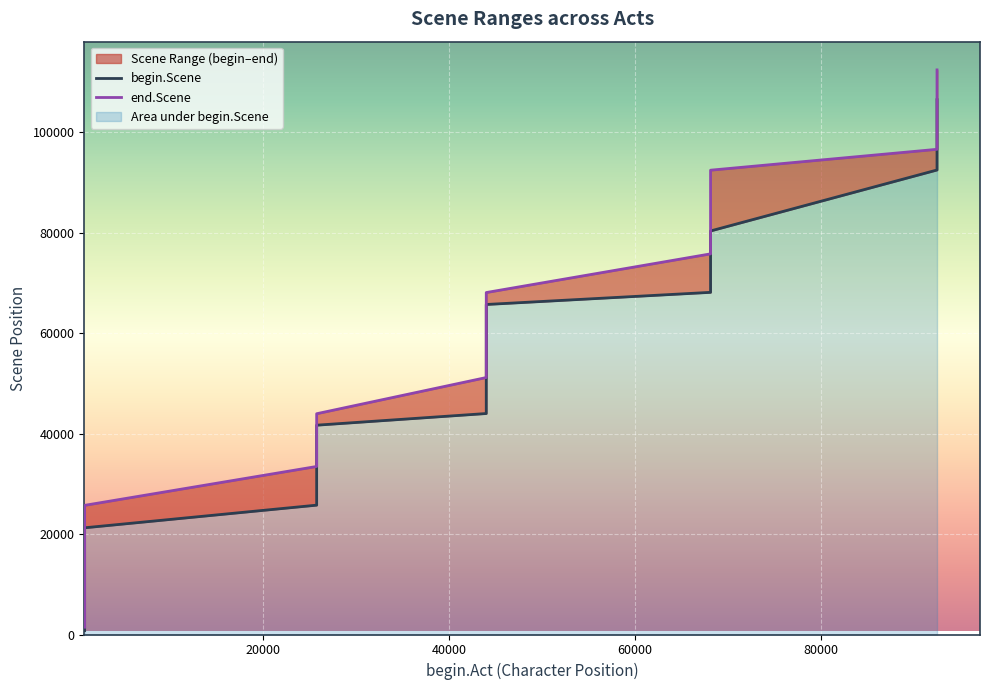

True or false: begin.Scene and end.Scene cross at least once.

False